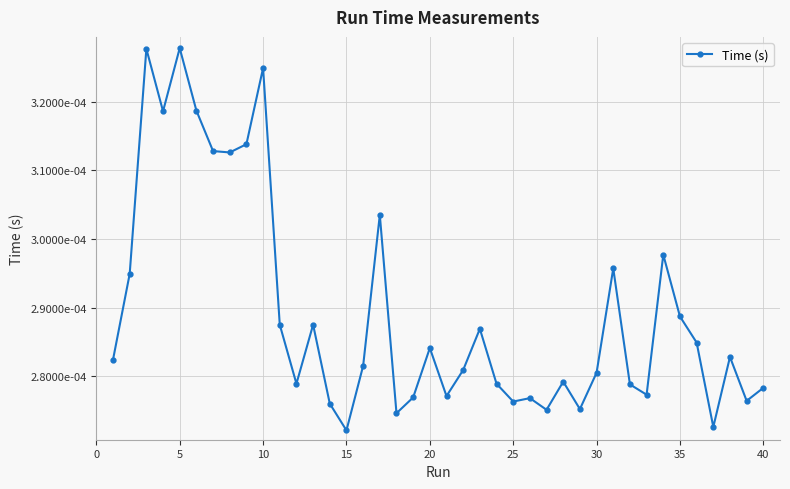

How many values are between 0 and 1?

40